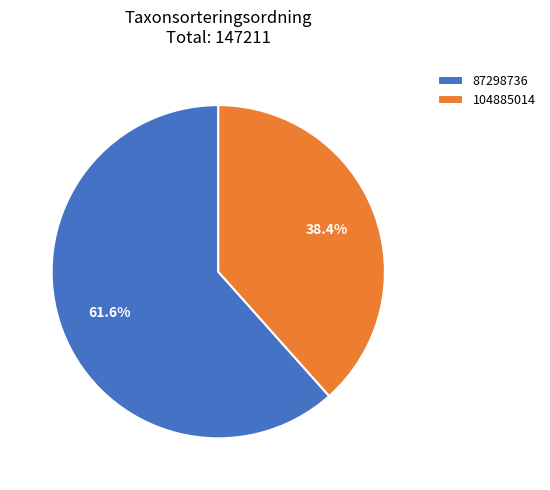

What percentage is the 104885014 slice, to the nearest percent?

38%